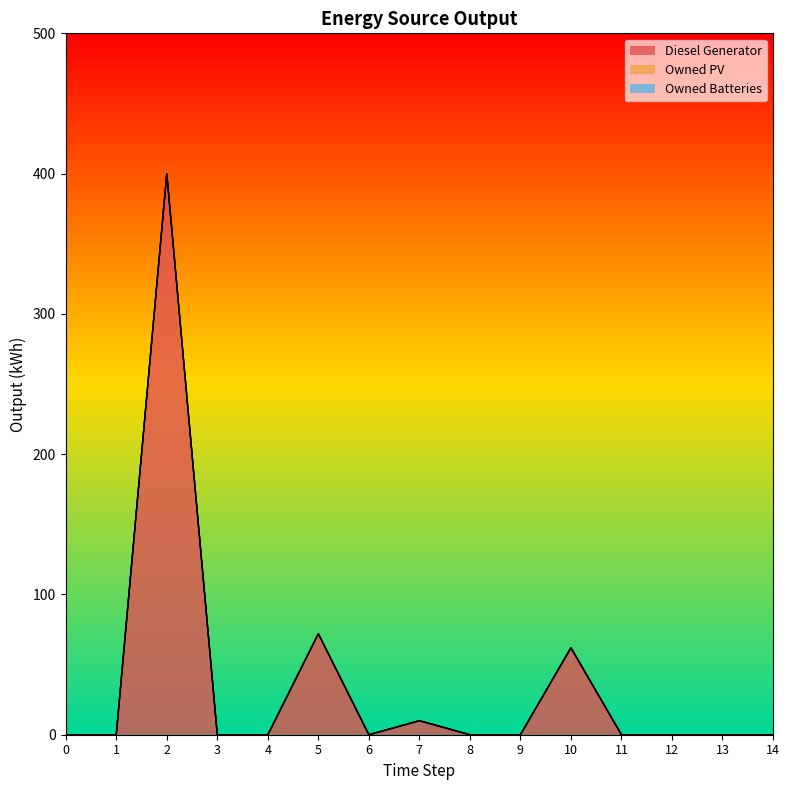

True or false: Owned PV and Owned Batteries intersect in this chart.

False